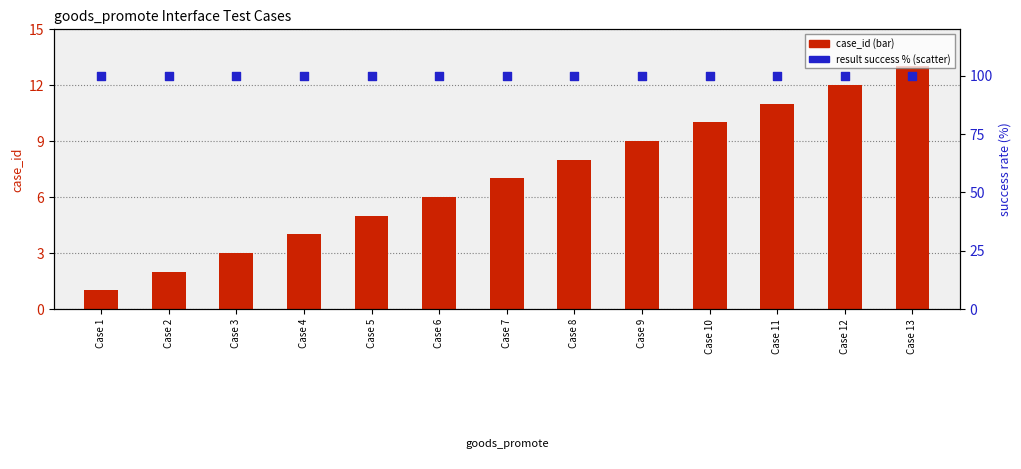

What are all the series names shown in the legend?

case_id, result (success %)